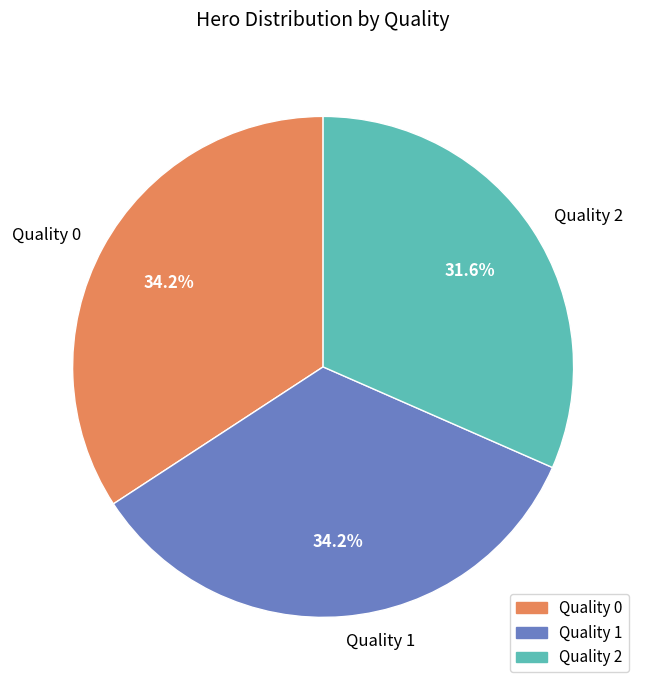

Between Quality 0 and Quality 2, which is larger?

Quality 0